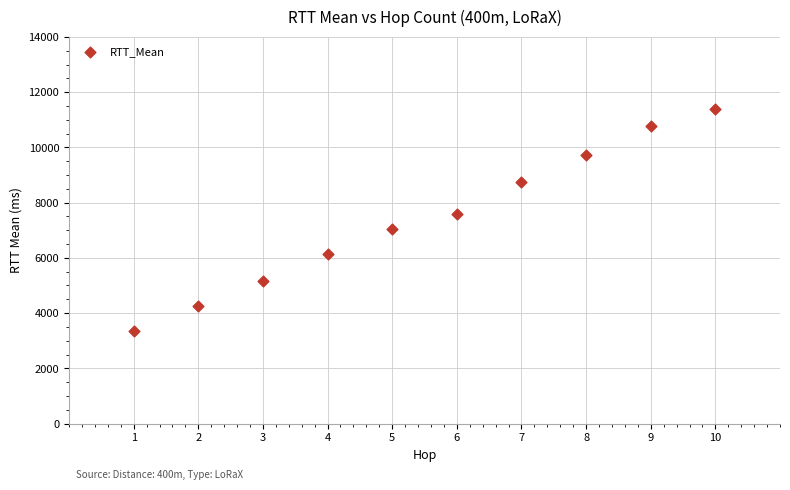

What is the range of X values (max minus min)?

9.0